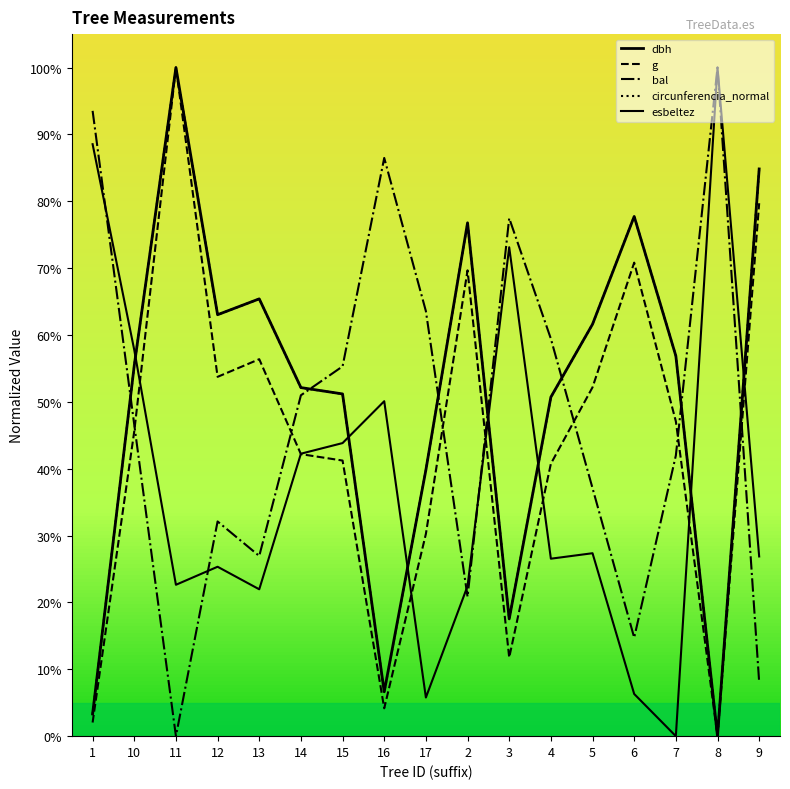

At which category does bal reach its first local peak?

12